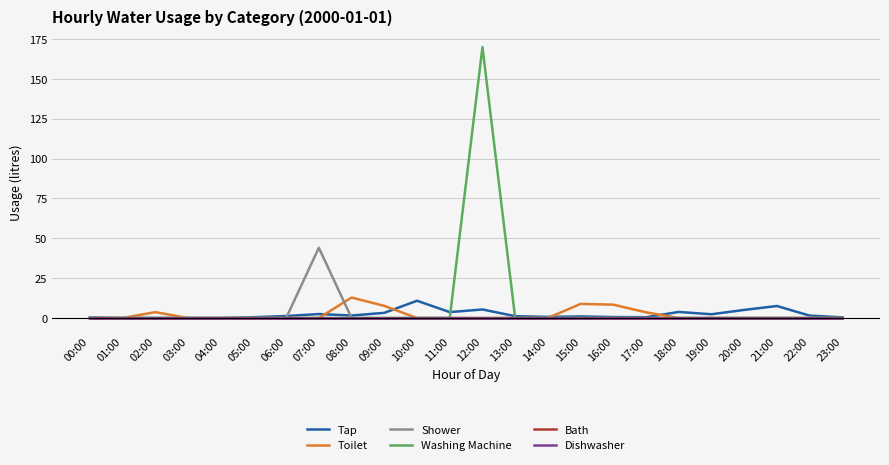

Is this an area chart (filled region under the line)?

No